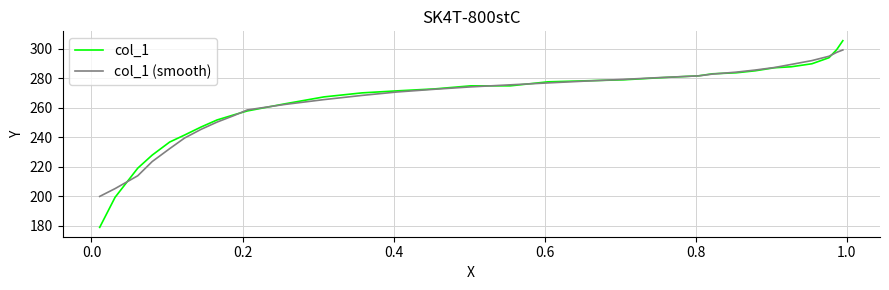

What is the lowest value of the col_1 series?

178.9